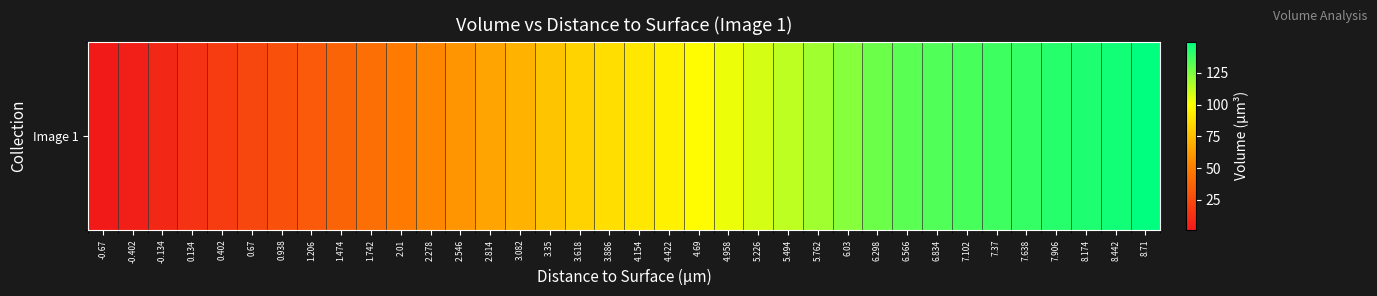

Rank the categories by value from highest to lowest.

8.71, 8.442, 8.174, 7.906, 7.638, 7.37, 7.102, 6.834, 6.566, 6.298, 6.03, 5.762, 5.494, 5.226, 4.958, 4.69, 4.422, 4.154, 3.886, 3.618, 3.35, 3.082, 2.814, 2.546, 2.278, 2.01, 1.742, 1.474, 1.206, 0.938, 0.67, 0.402, 0.134, -0.134, -0.402, -0.67